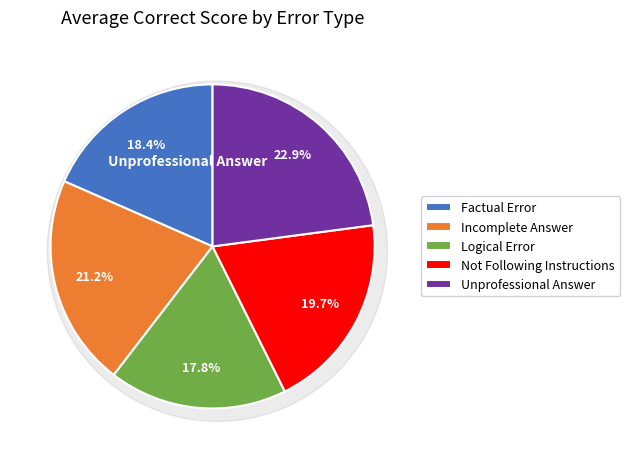

To the nearest percent, what portion does Factual Error represent?

18%